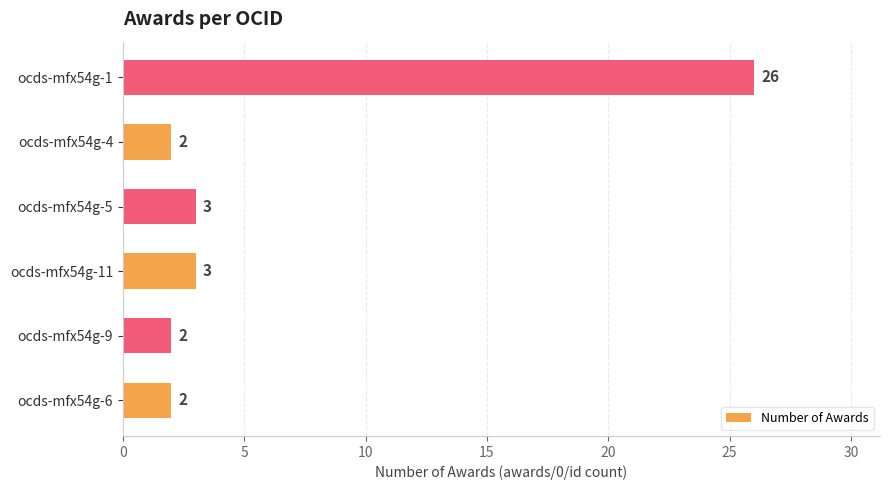

What is the ratio of the value at ocds-mfx54g-9 to the value at ocds-mfx54g-6?

1.0